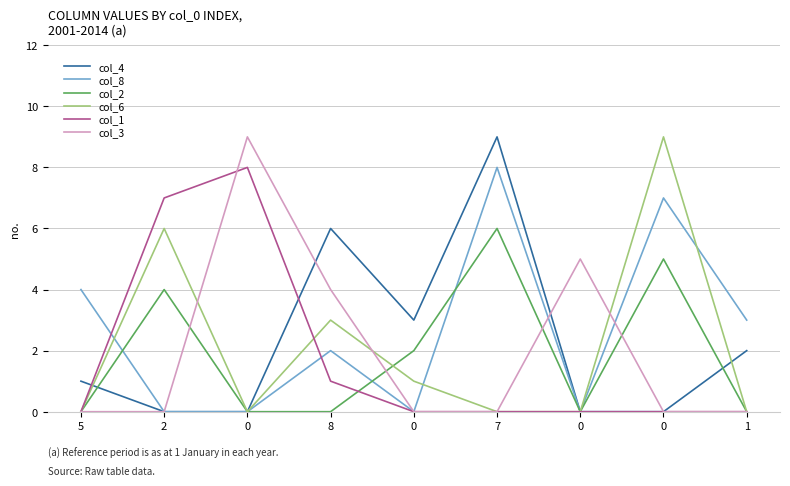

Count the col_3 values in the range 0 to 4.

7